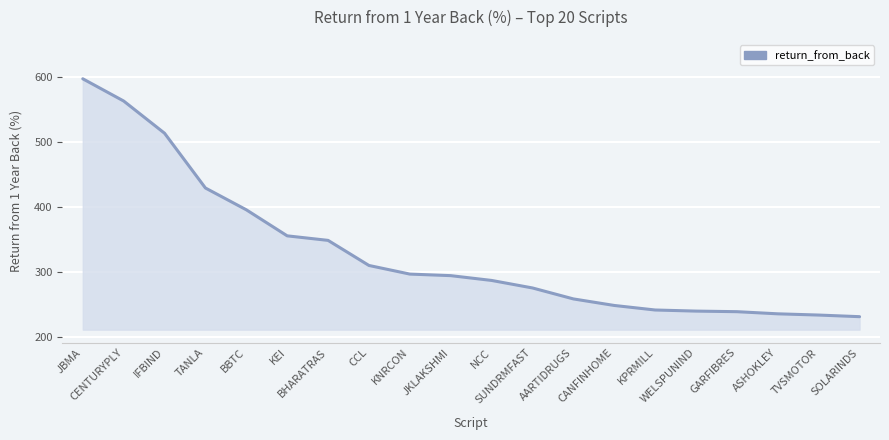

What is the average value?

329.7